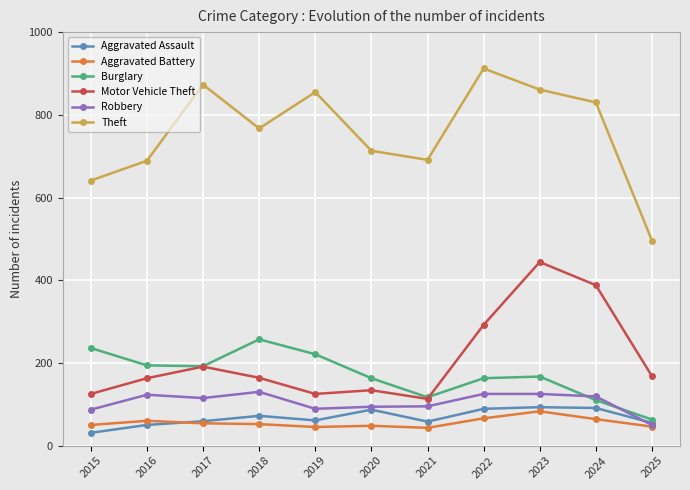

What is the difference between the maximum and minimum values in the Motor Vehicle Theft series?

331